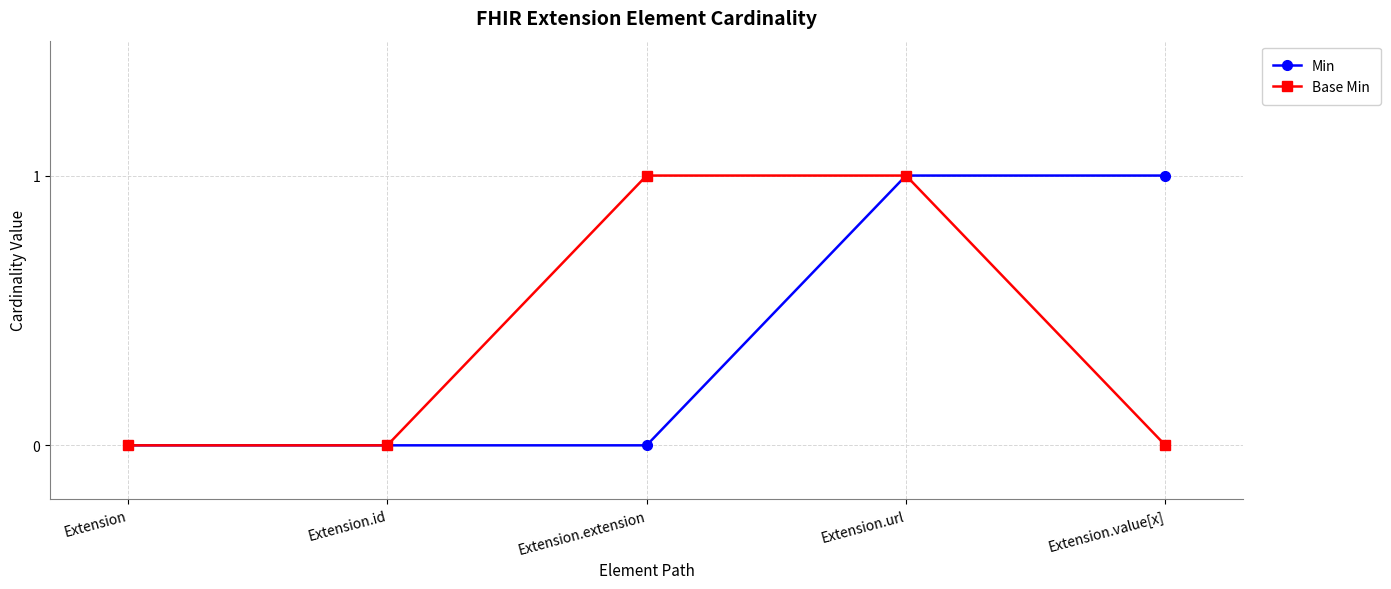

What is the maximum value shown in the chart?

1